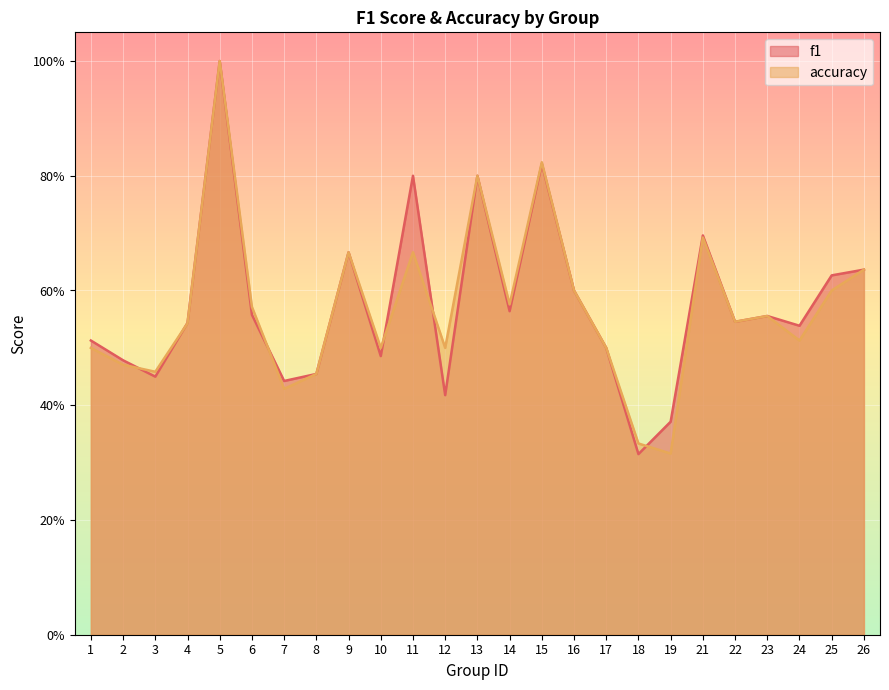

Between 10 and 26, which series saw the biggest shift?

f1